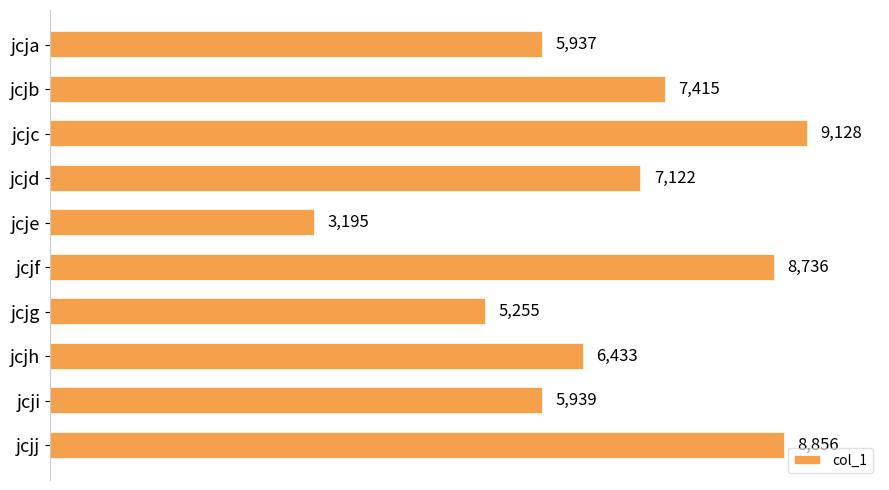

Where is the data nearest to the value 6161?

jcji